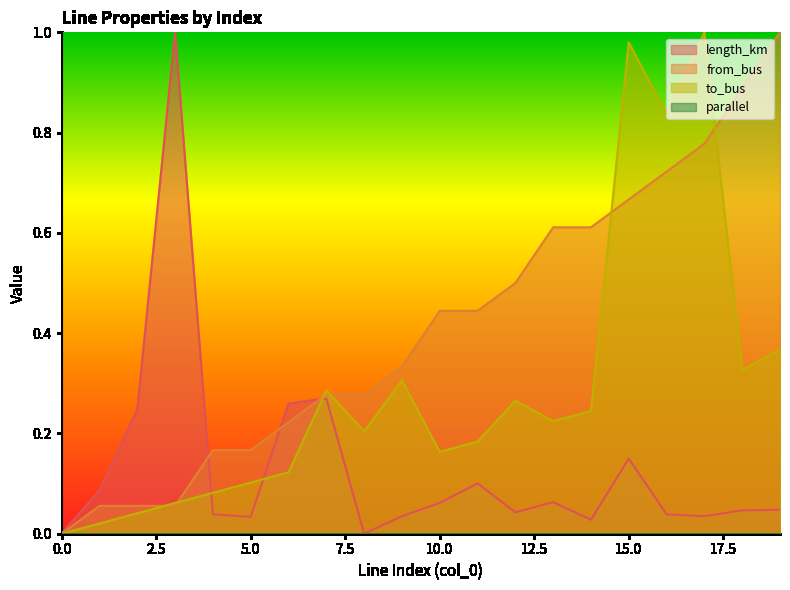

Where do from_bus and to_bus first cross each other?

2 and 3